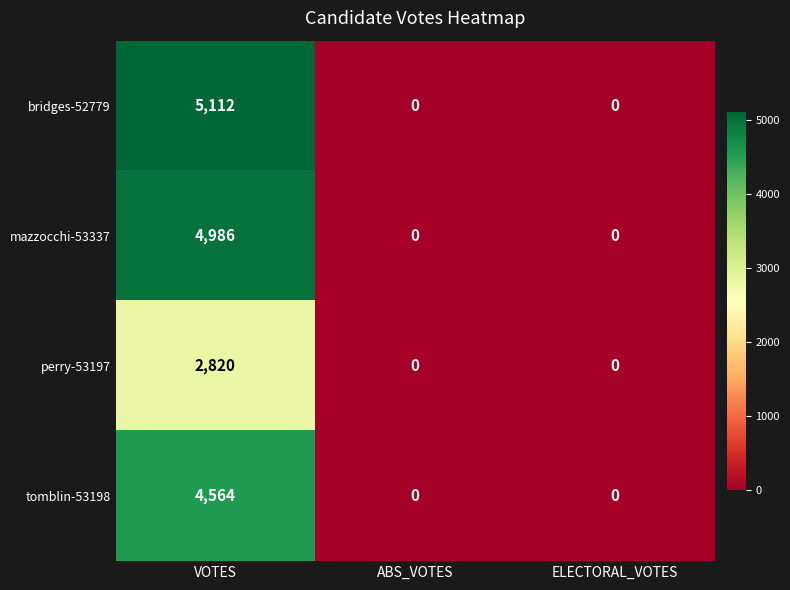

What is the sum of all bridges-52779 values?

5112